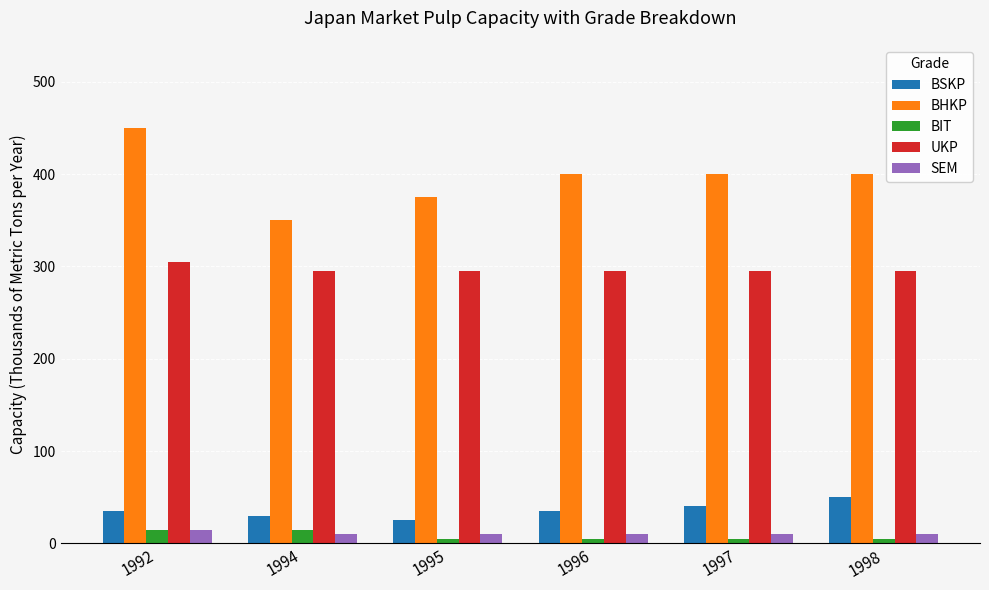

What is the sum of all BHKP values?

2375